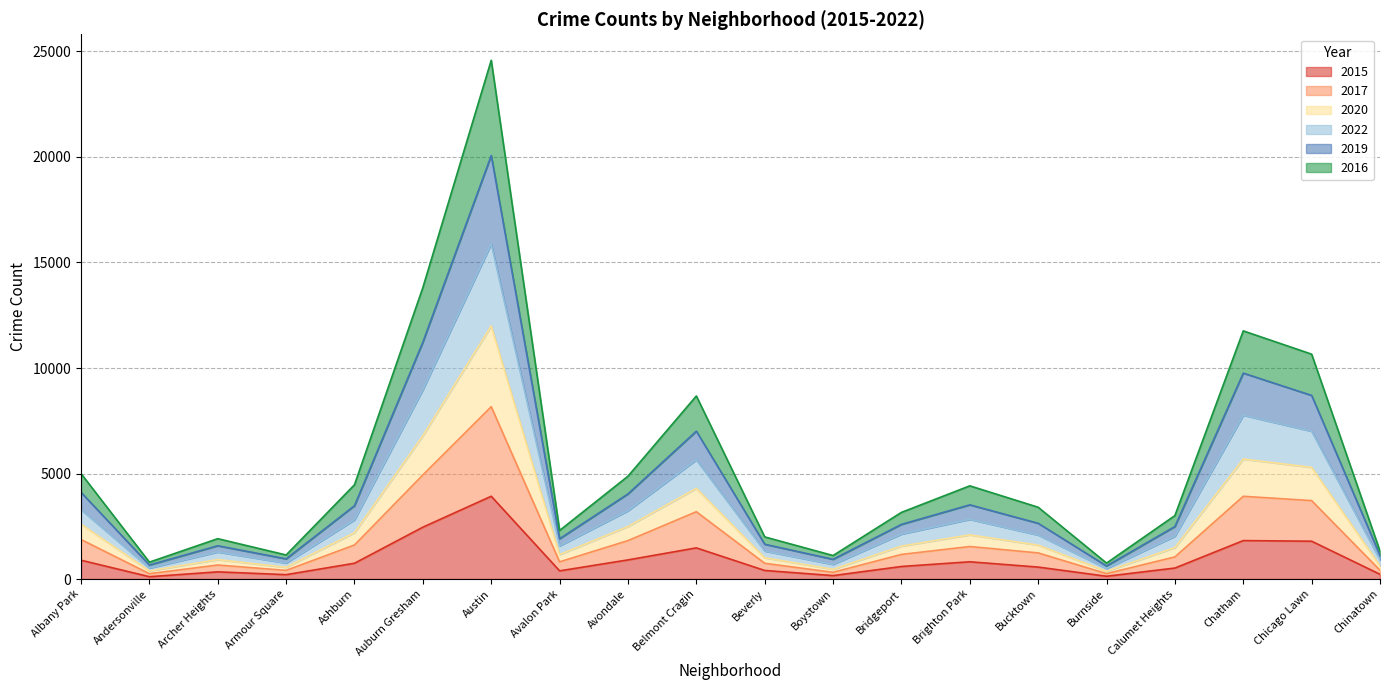

Which series has the widest spread of values?

2019